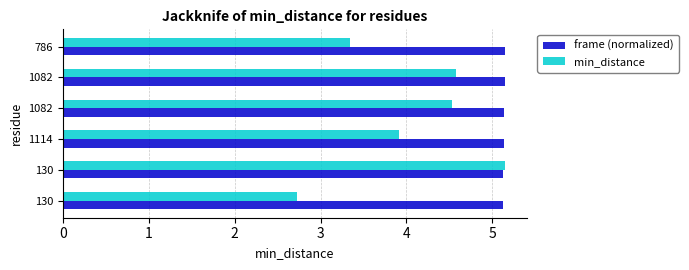

What are all the series names shown in the legend?

frame (normalized), min_distance